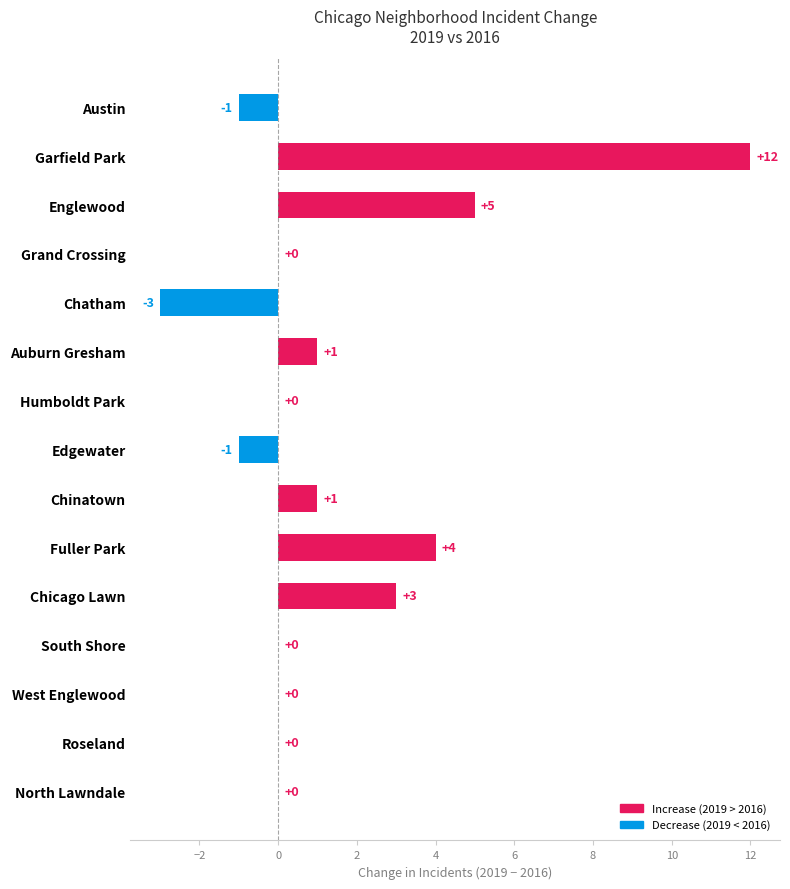

Reading top to bottom, extract all data points from this chart.

Austin=-1	Garfield Park=12	Englewood=5	Grand Crossing=0	Chatham=-3	Auburn Gresham=1	Humboldt Park=0	Edgewater=-1	Chinatown=1	Fuller Park=4	Chicago Lawn=3	South Shore=0	West Englewood=0	Roseland=0	North Lawndale=0